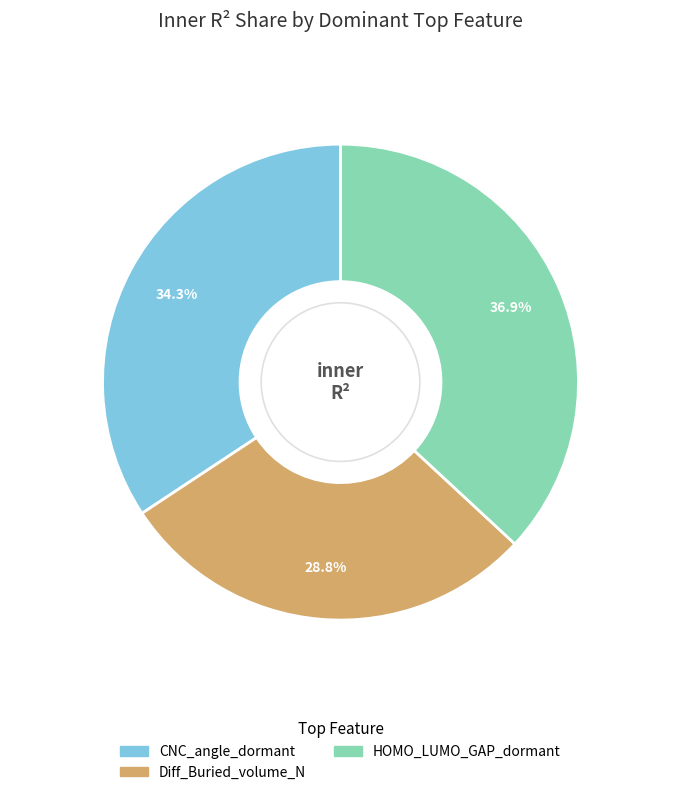

Is there a majority slice in this chart?

No